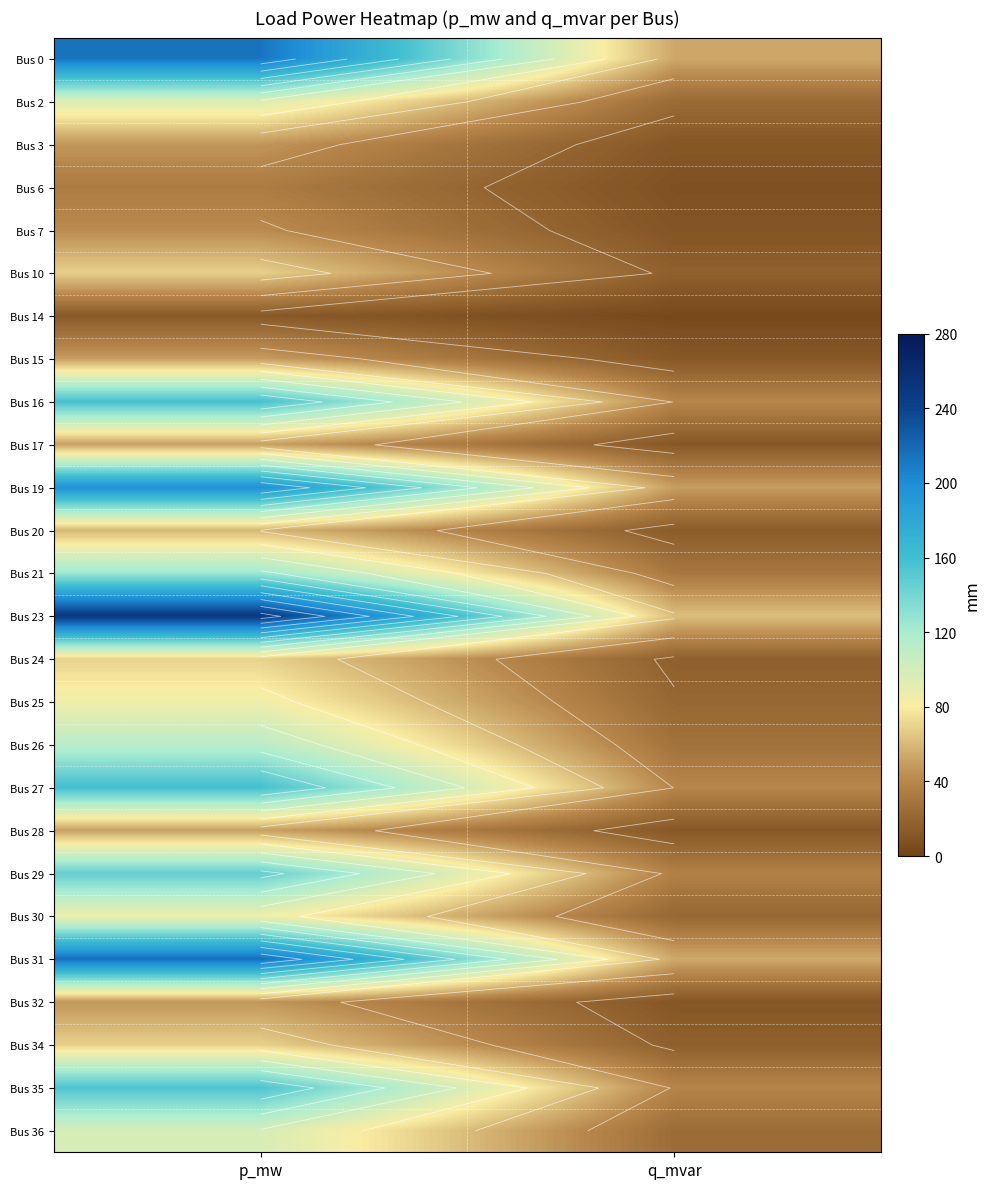

What is the difference between the Bus 23 values at q_mvar and p_mw?

186.6